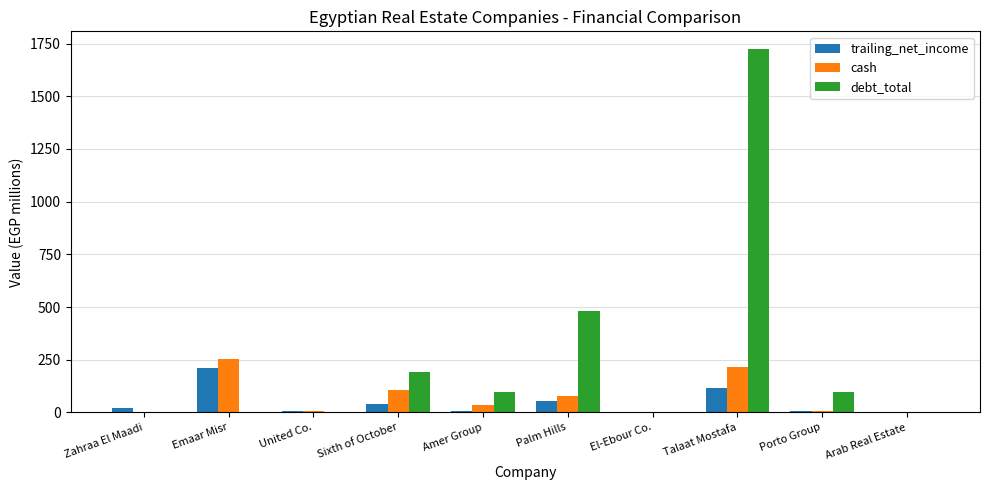

What are all the series names shown in the legend?

trailing_net_income, cash, debt_total